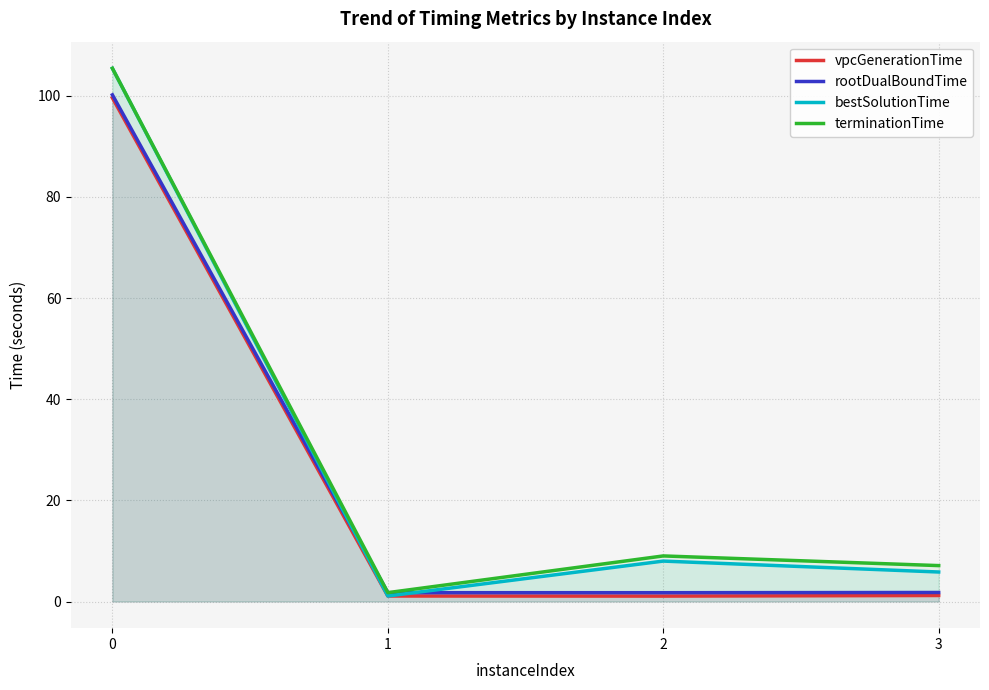

What is the value of the vpcGenerationTime point at the 3rd from the left?

1.1